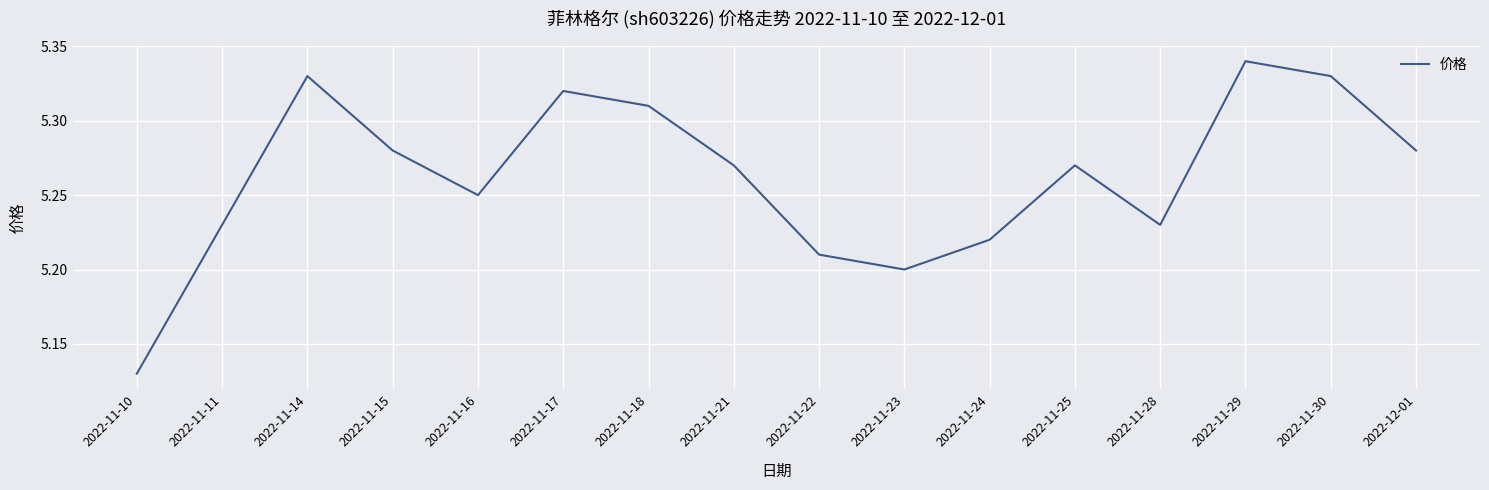

Which label corresponds to the largest value in the chart?

2022-11-29